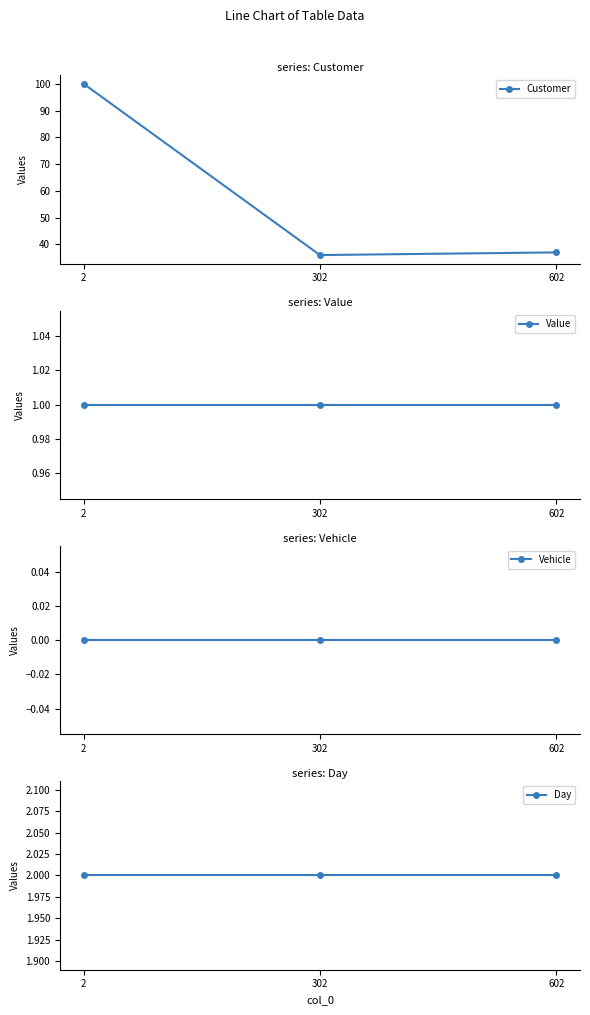

What is the spread (max minus min) of values at 302?

36